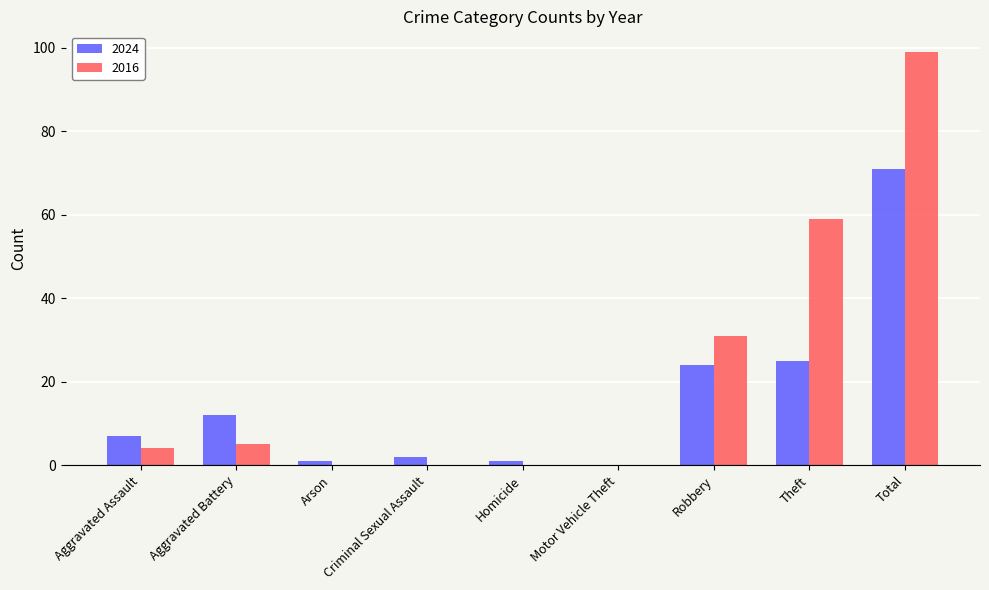

Is it true that 2024 equals 5 at Aggravated Battery?

False